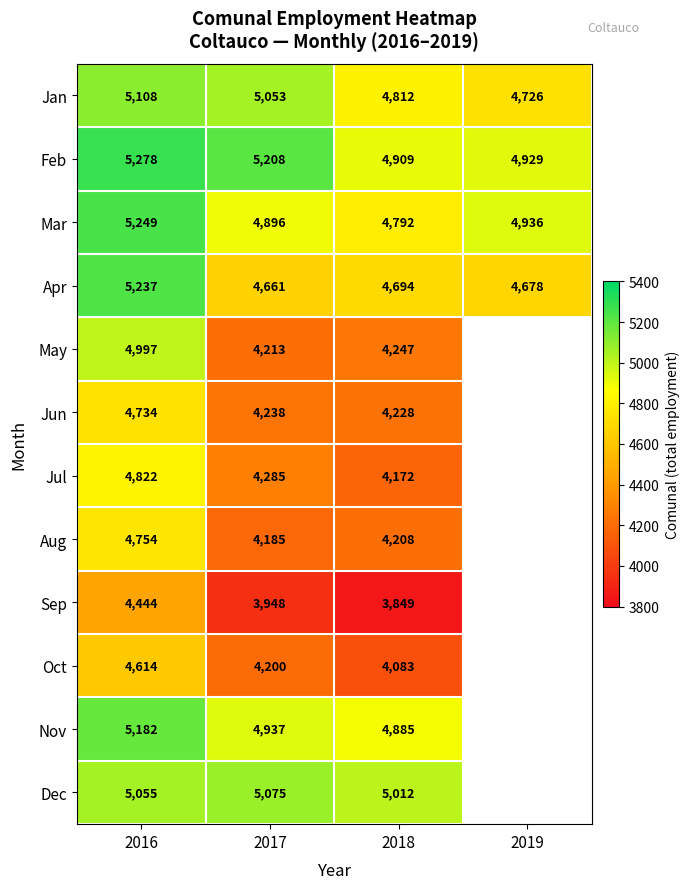

Rank the categories by Feb value from highest to lowest.

2016, 2017, 2019, 2018